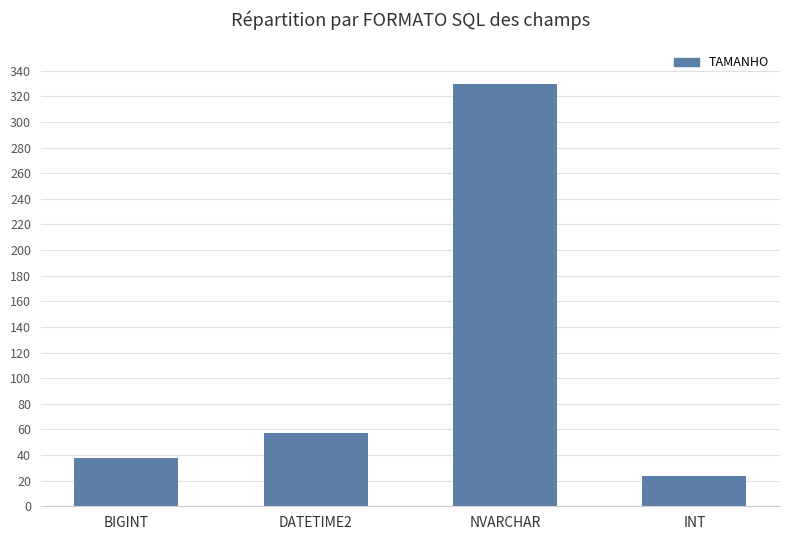

What is the maximum value shown in the chart?

330